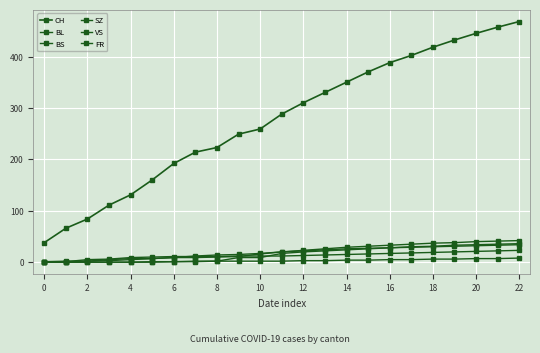

List the series in order of their peak value, lowest first.

FR, BS, VS, SZ, BL, CH